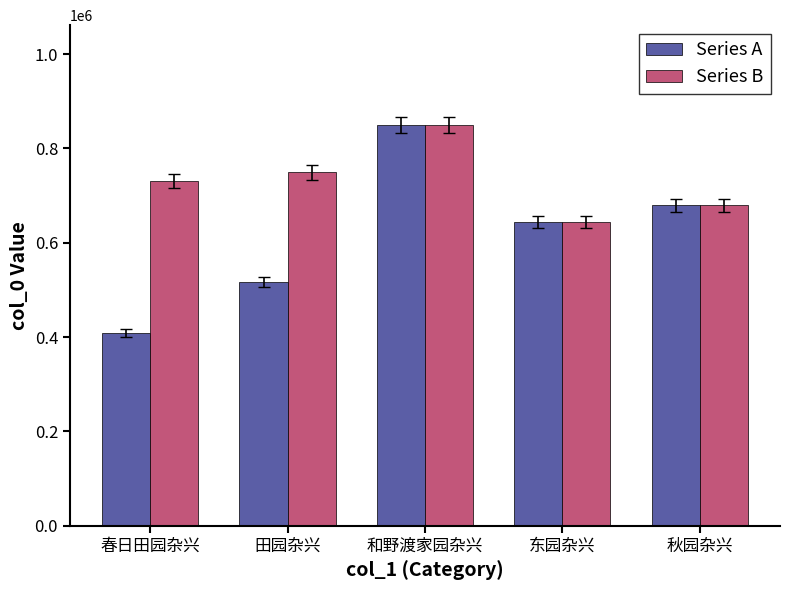

Between 田园杂兴 and 秋园杂兴, which series saw the biggest shift?

Series A